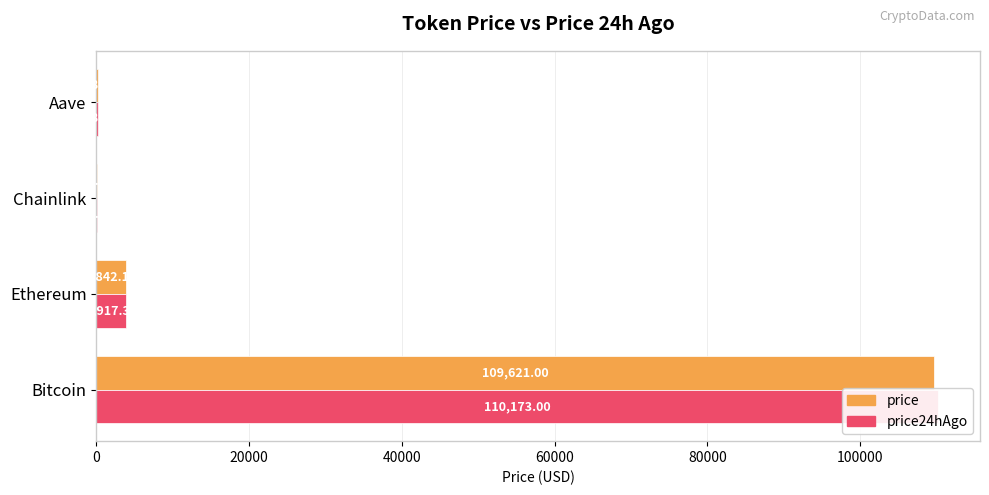

Reading left to right, transcribe all the data shown in this chart.

price: 109621.0	3842.1	17.2	218.9
price24hAgo: 110173.0	3917.3	18.1	228.3